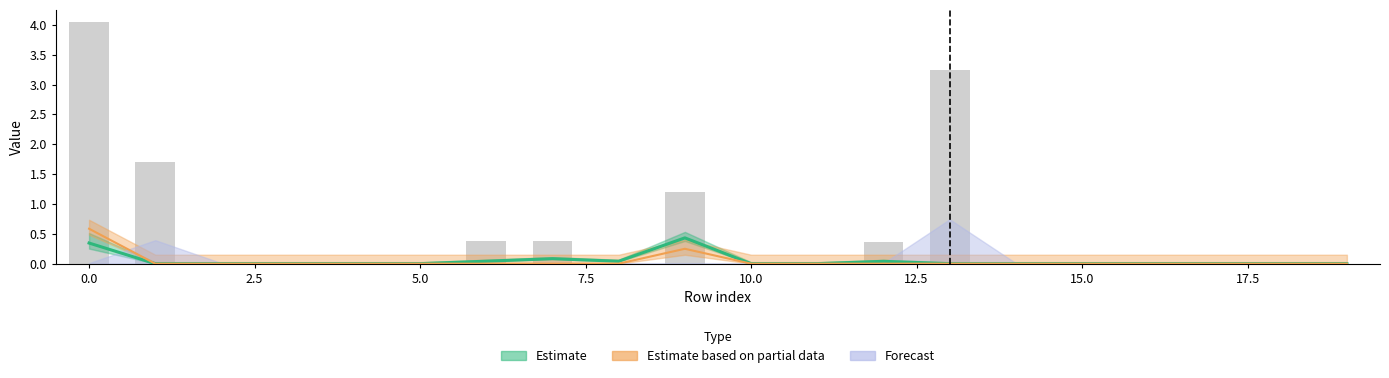

Is the value of Estimate based on partial data at 5.0 greater than the value of Estimate at 10.0?

No